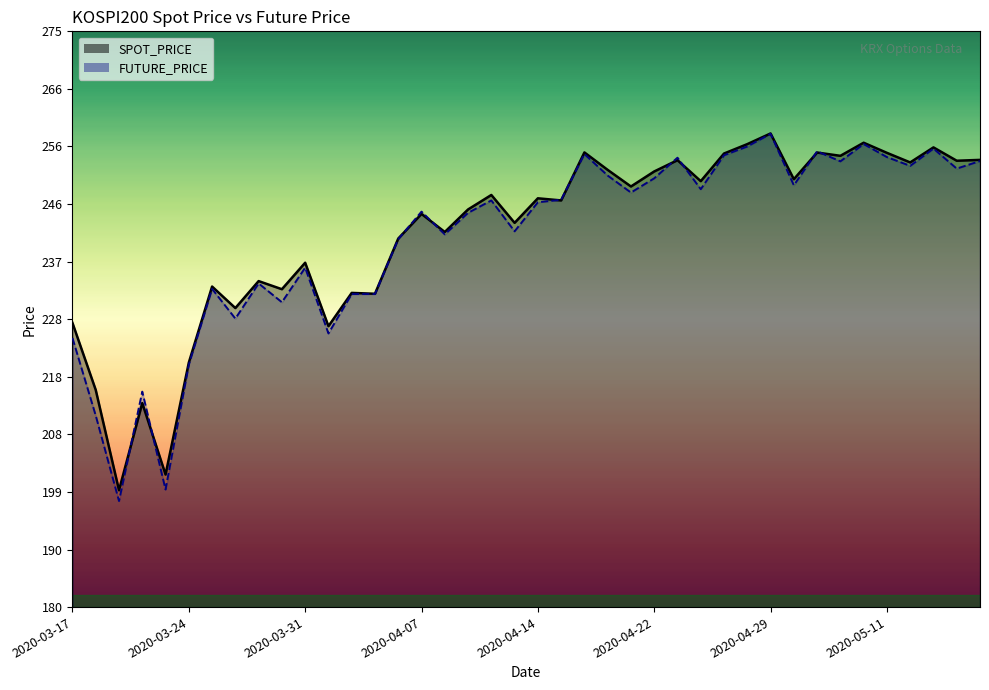

True or false: FUTURE_PRICE has a value of 247.2 at 21.

True